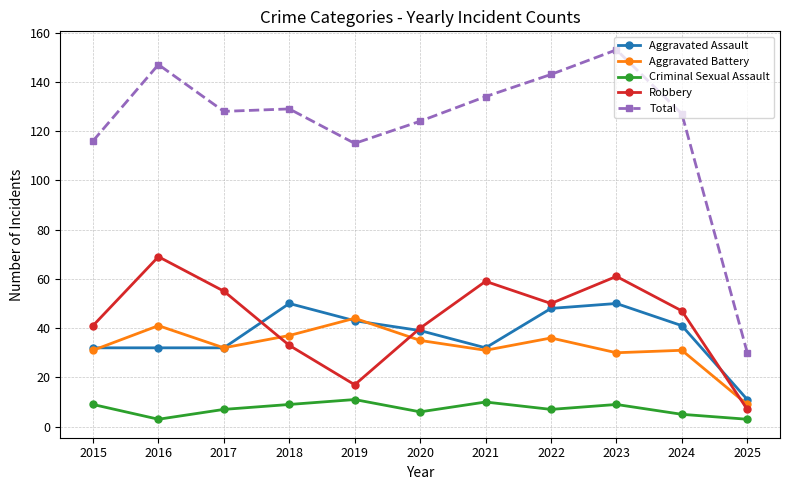

Is this an area chart (filled region under the line)?

No